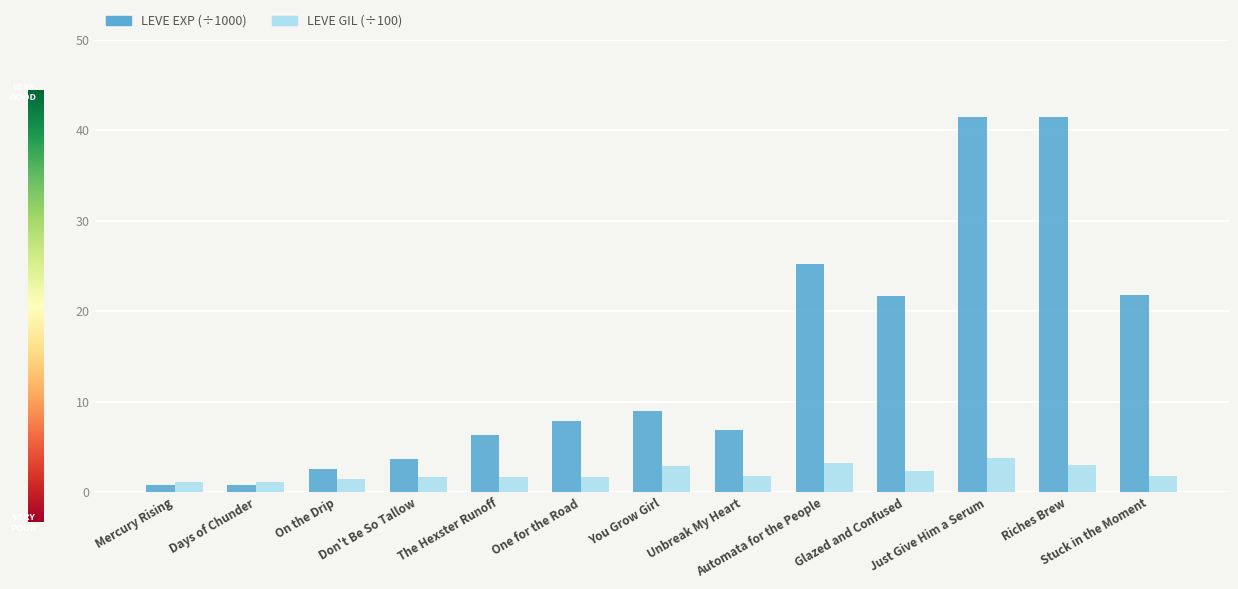

How many bars are there in total?

26